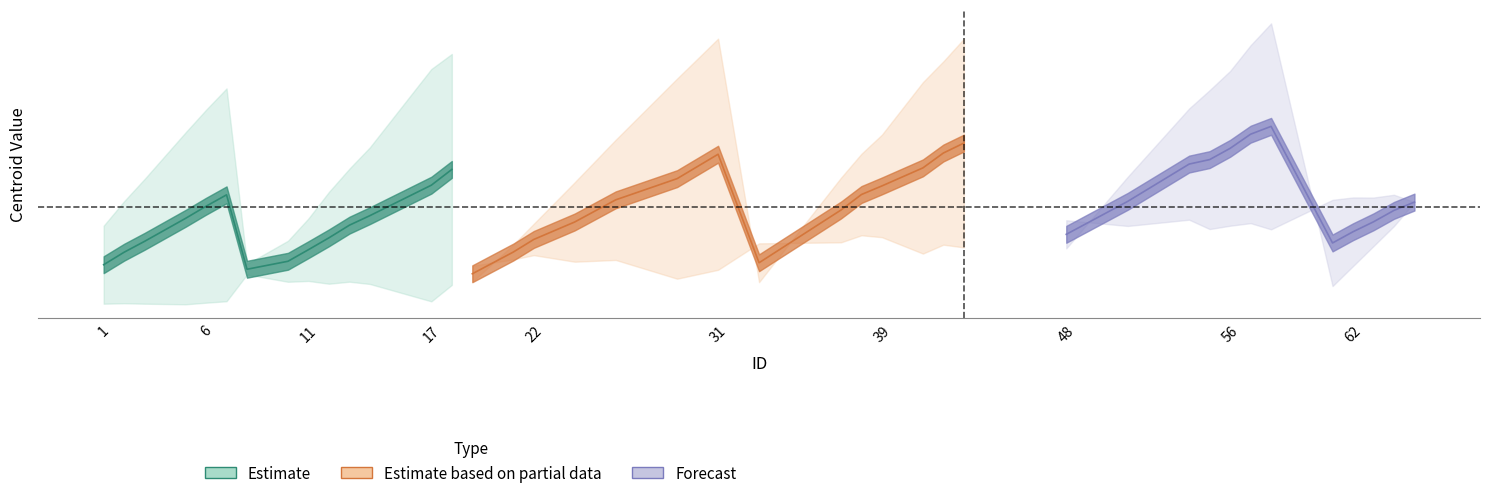

What is the total value across all series at 42?

105.5